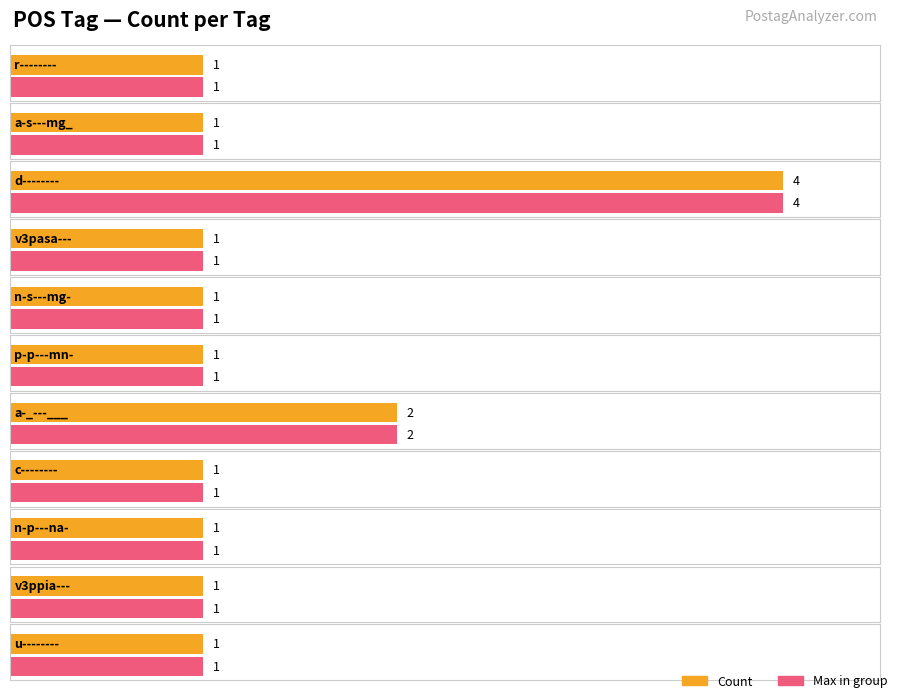

What position from the left is v3pasa---?

4